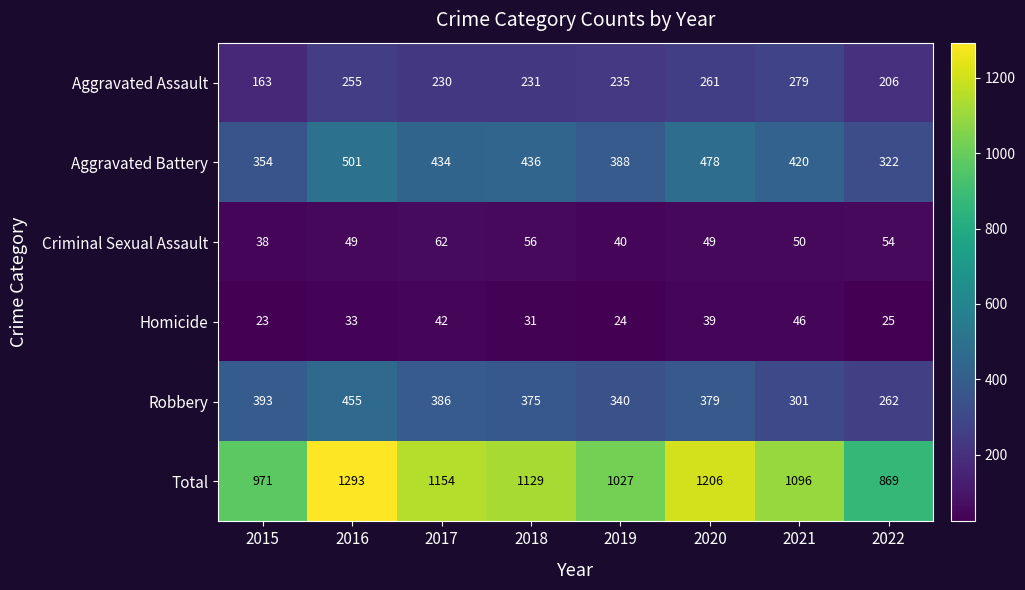

List the series in order of their peak value, highest first.

Total, Aggravated Battery, Robbery, Aggravated Assault, Criminal Sexual Assault, Homicide